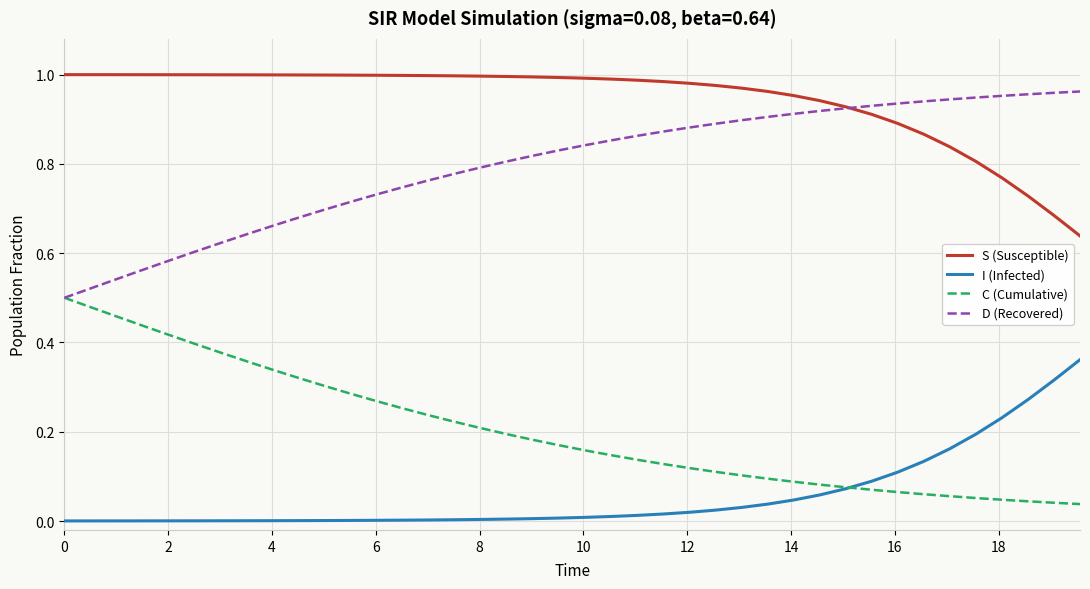

Which series has the largest total across all categories?

S (Susceptible)